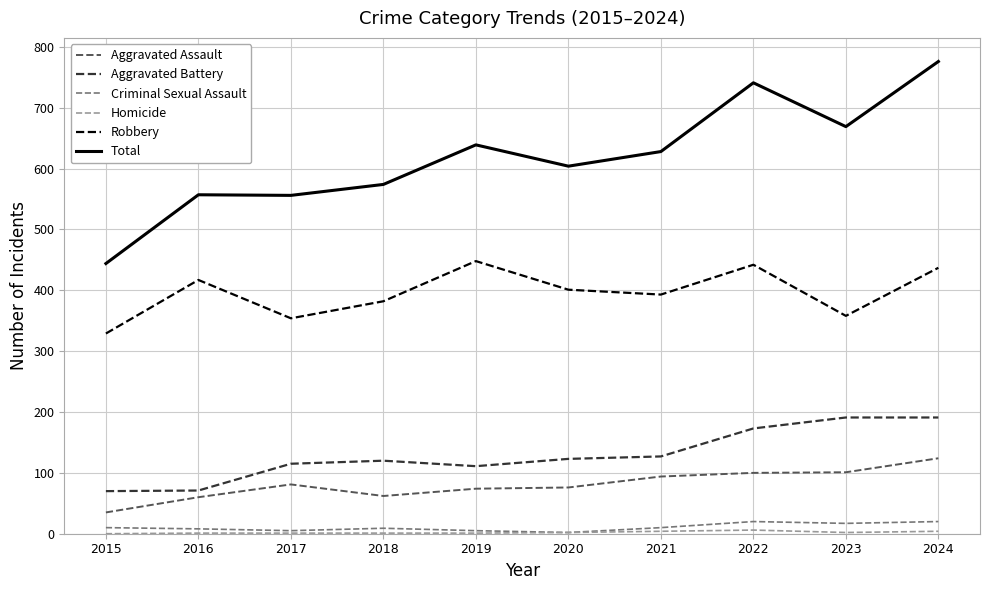

How many lines are shown in the chart?

6